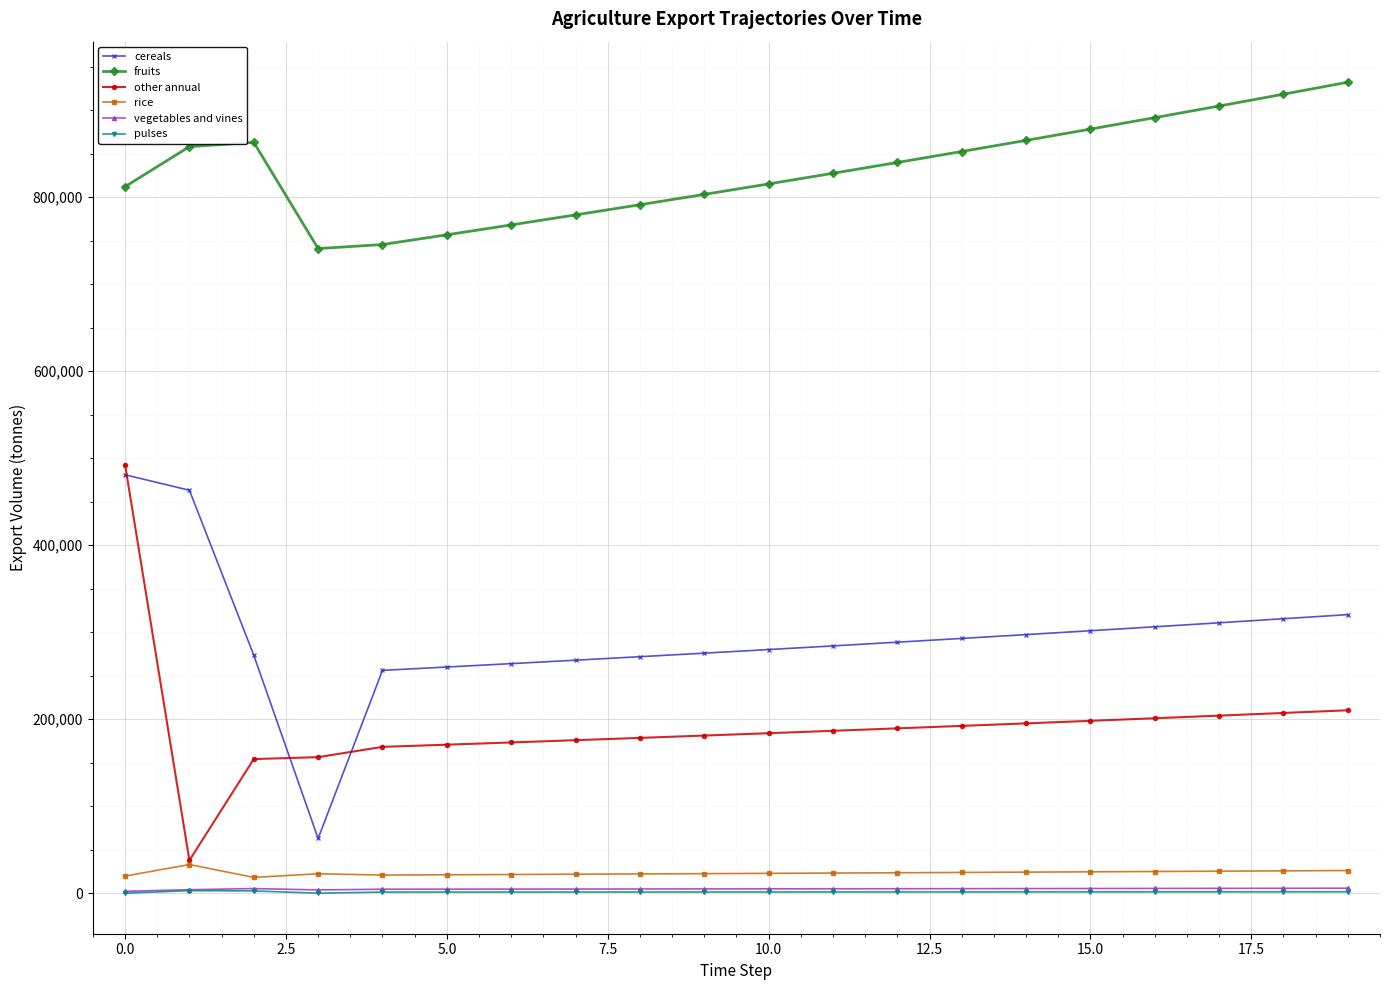

True or false: fruits and vegetables and vines cross at least once.

False